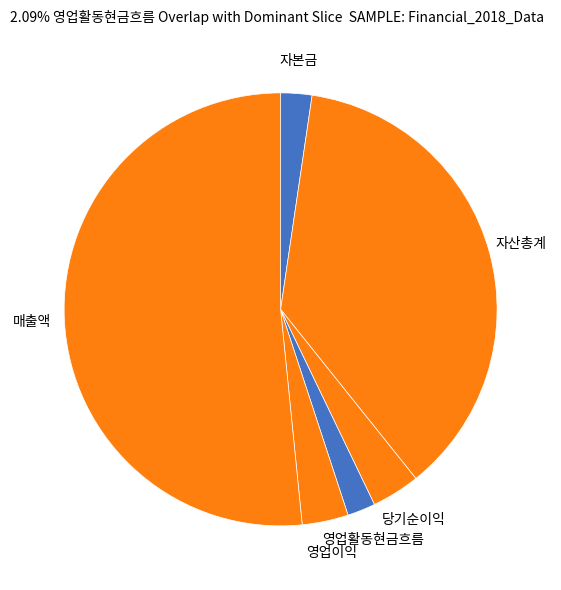

Do 자본금 and 자산총계 together represent more than half of the pie?

No